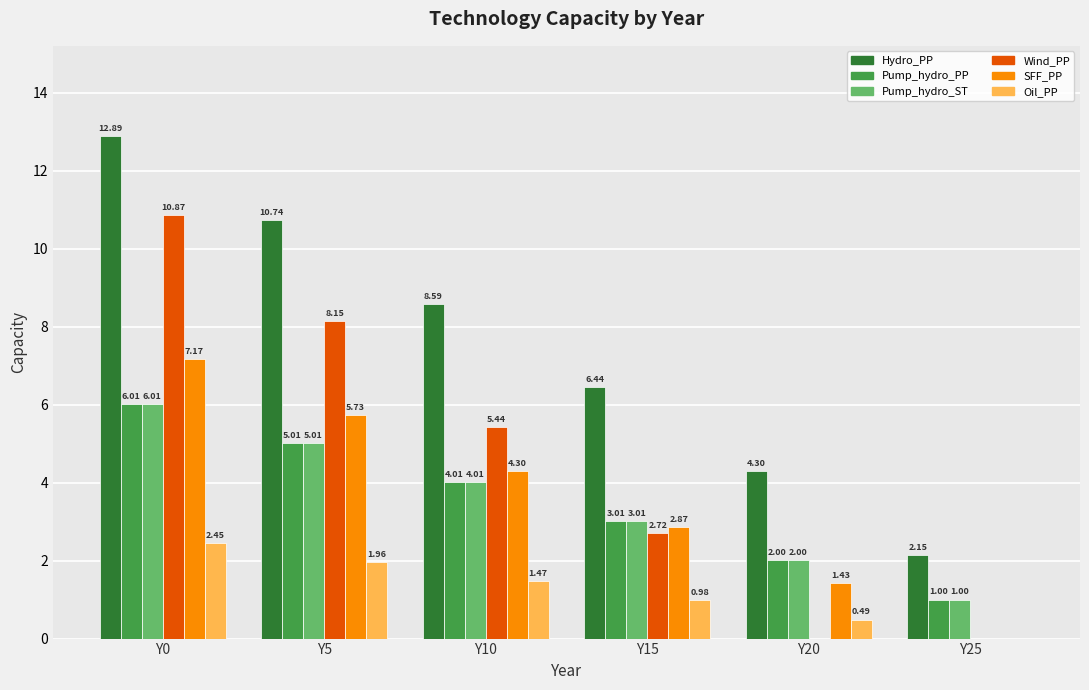

The value of Pump_hydro_ST at Y15 is 3.0. True or false?

True